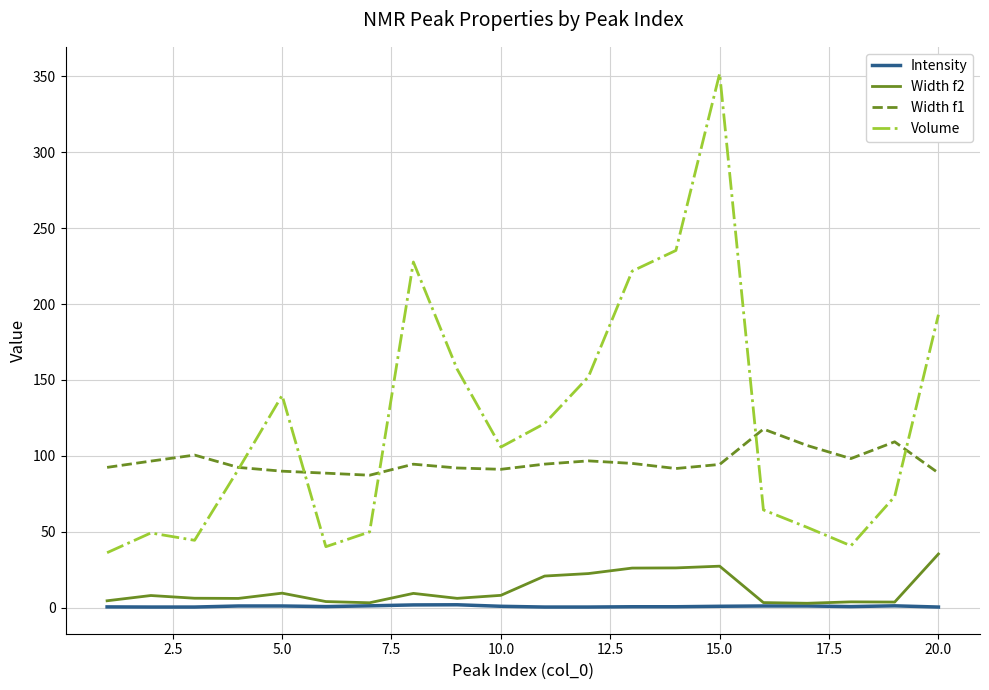

True or false: Width f2 and Width f1 intersect in this chart.

False